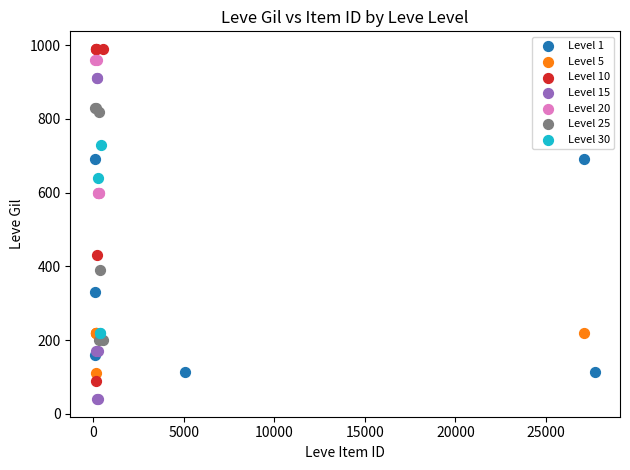

Which series reaches the minimum Y coordinate?

Level 15